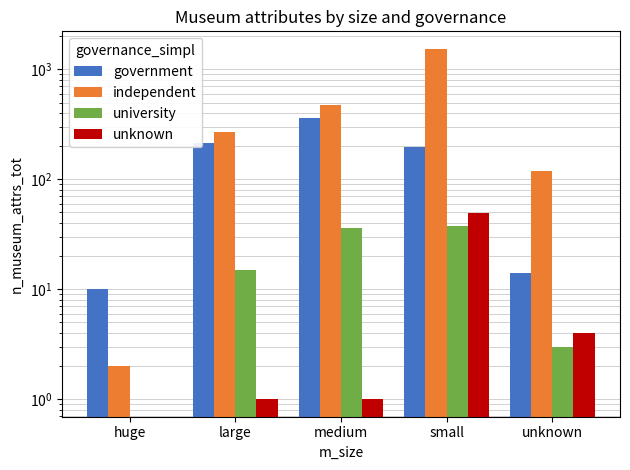

At how many categories does at least one series exceed 932?

1